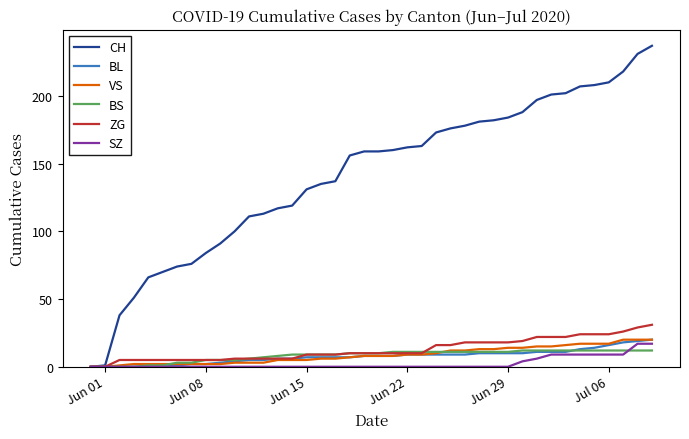

Which series has the widest spread of values?

CH